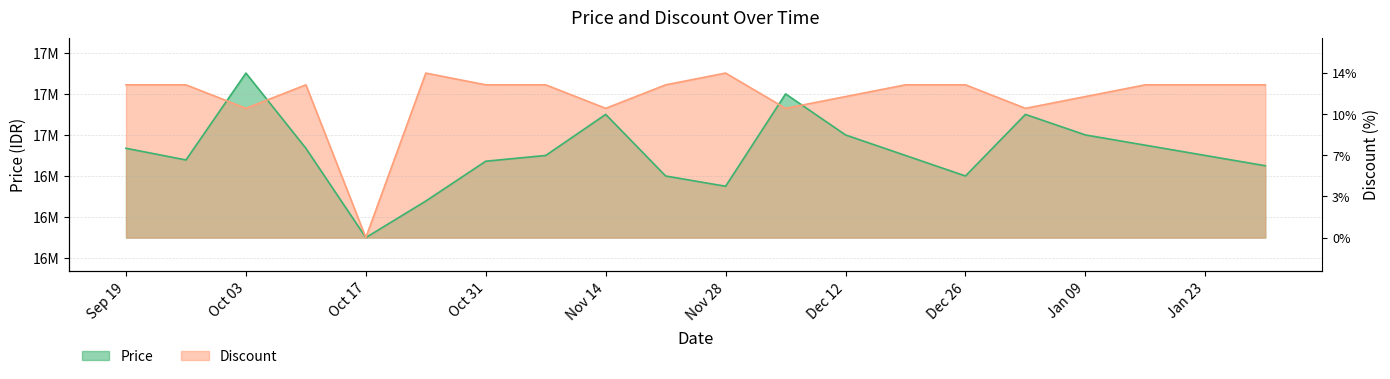

Is the value of Price at 2023-11-07 greater than the value of Discount at 2023-11-14?

No